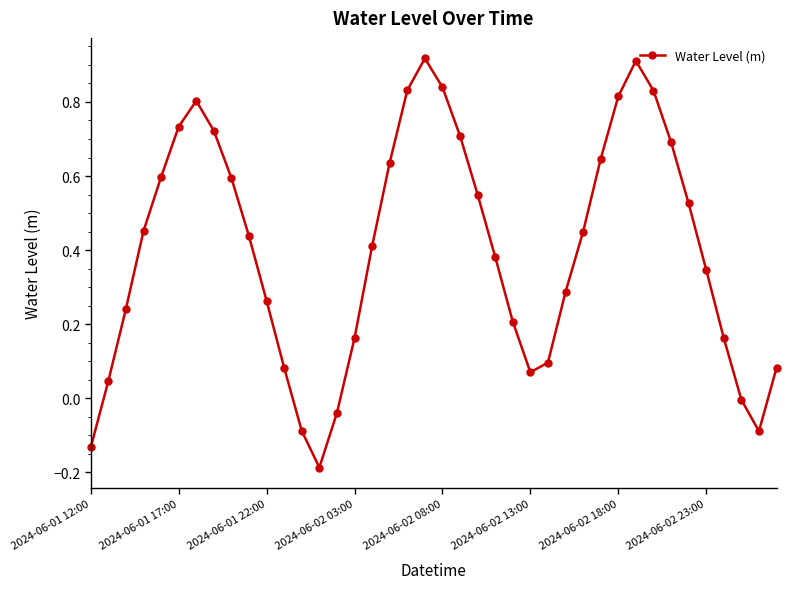

How many points are lower than both their immediate neighbors (excluding endpoints)?

3